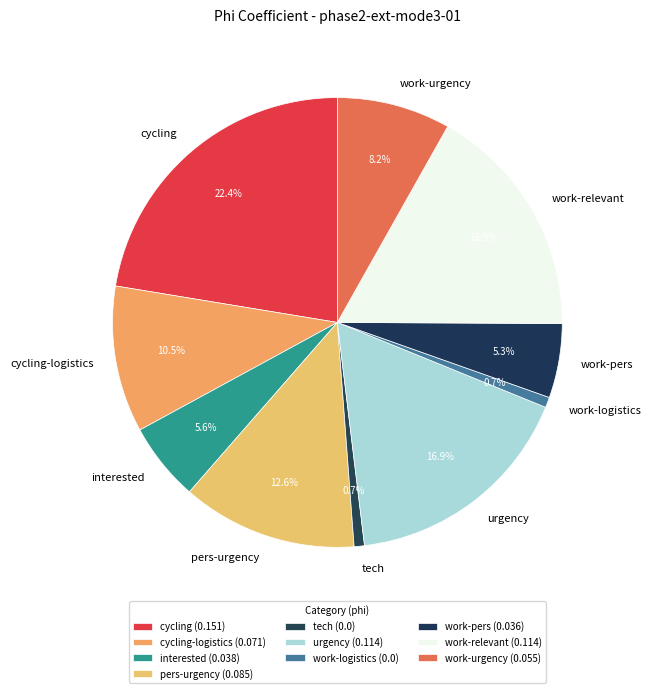

To the nearest percent, what percentage of the pie is interested?

6%